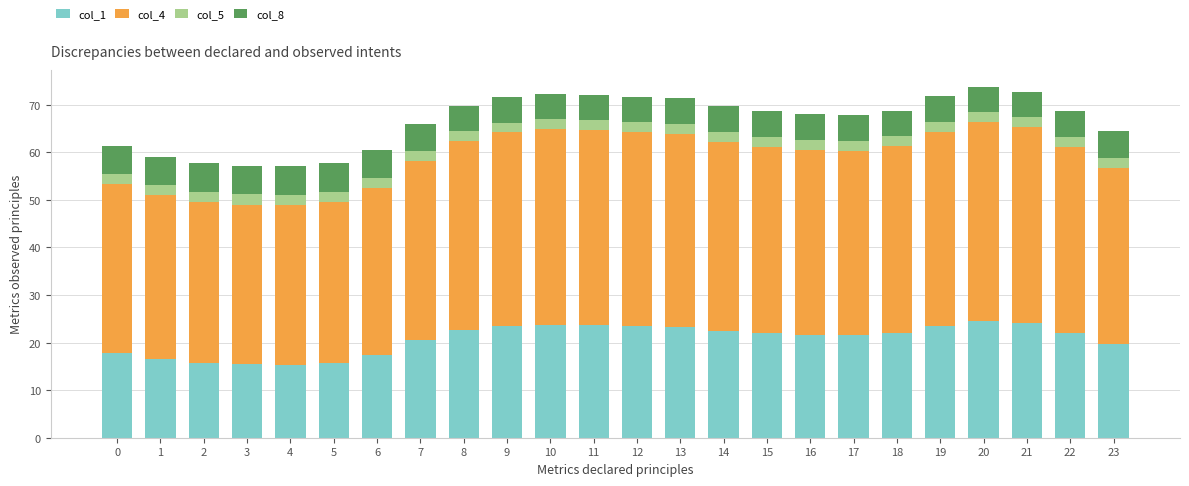

The value of col_1 at 18 is 22.0. True or false?

True